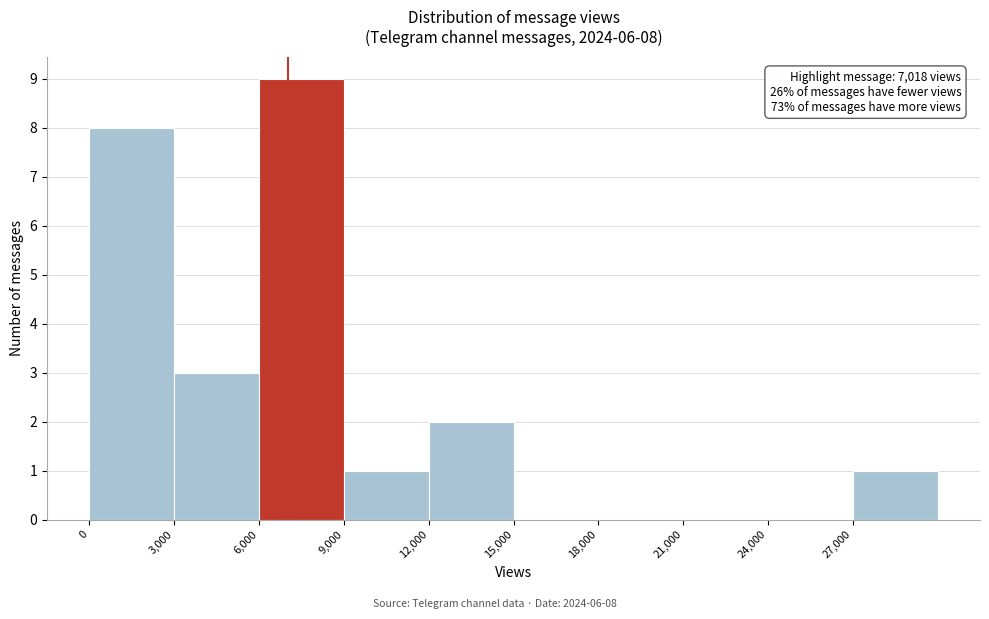

Over which range of the x-axis is the bar tallest?

6000 to 9000